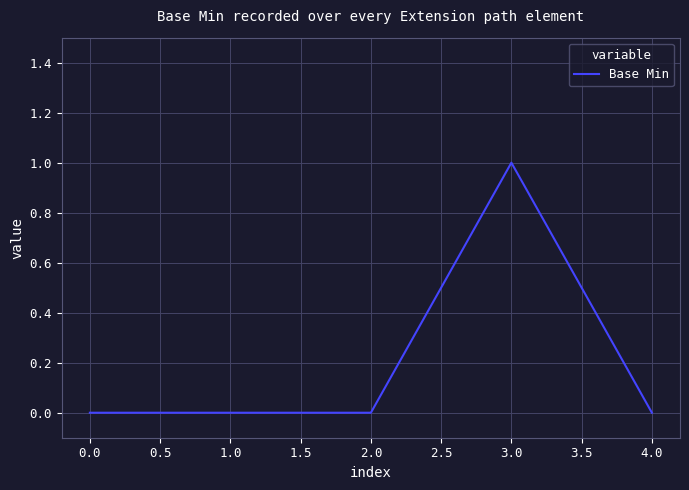

What is the difference between the maximum and minimum values?

1